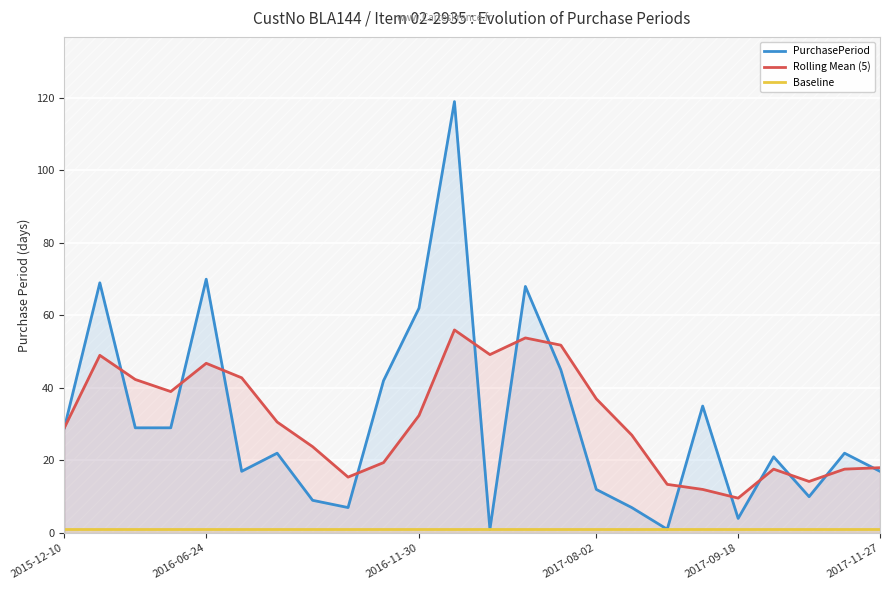

Reading left to right, transcribe all the data shown in this chart.

PurchasePeriod: 29.0	69.0	29.0	29.0	70.0	17.0	22.0	9.0	7.0	42.0	62.0	119.0	1.0	68.0	45.0	12.0	7.0	1.0	35.0	4.0	21.0	10.0	22.0	17.0
Rolling Mean (5): 29.0	49.0	42.3	39.0	46.8	42.8	30.6	23.8	15.4	19.4	32.4	56.0	49.2	53.8	51.8	37.0	27.0	13.4	12.0	9.6	17.6	14.2	17.6	18.0
Baseline: 1.0	1.0	1.0	1.0	1.0	1.0	1.0	1.0	1.0	1.0	1.0	1.0	1.0	1.0	1.0	1.0	1.0	1.0	1.0	1.0	1.0	1.0	1.0	1.0